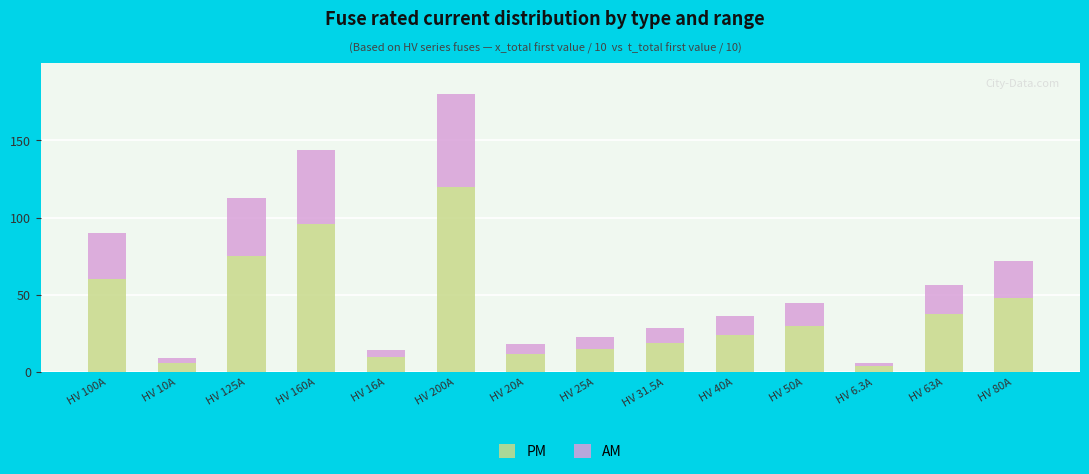

What is the maximum value for PM?

120.0